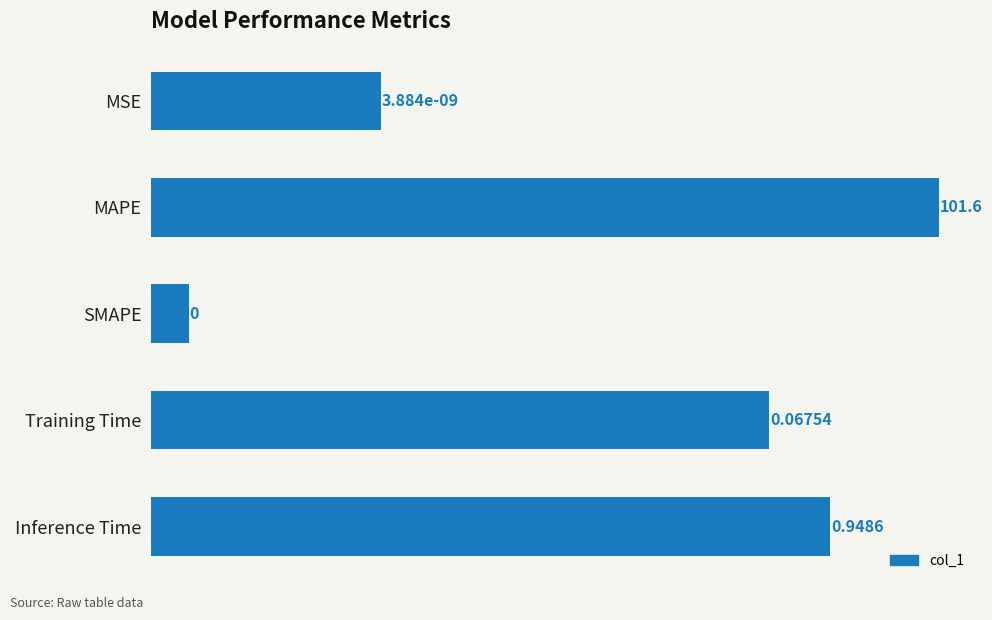

What is the difference between the maximum and minimum values?

101.6